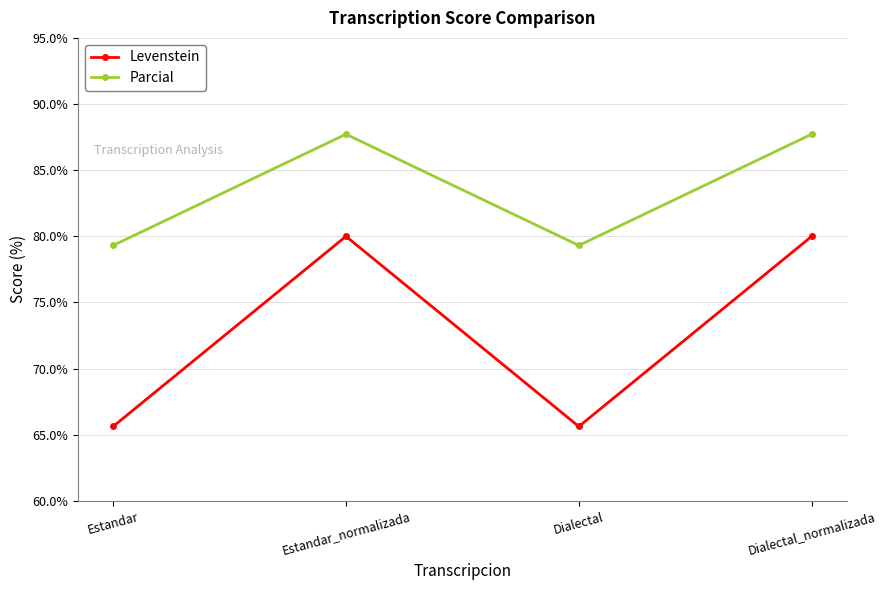

Which series has the largest range (max minus min)?

Levenstein